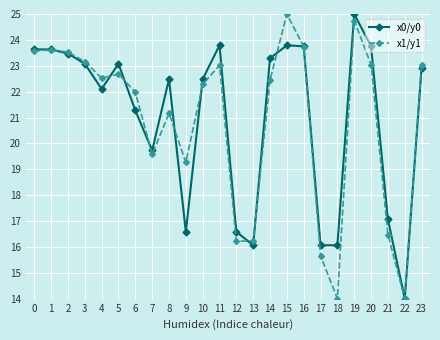

How many lines are shown in the chart?

2